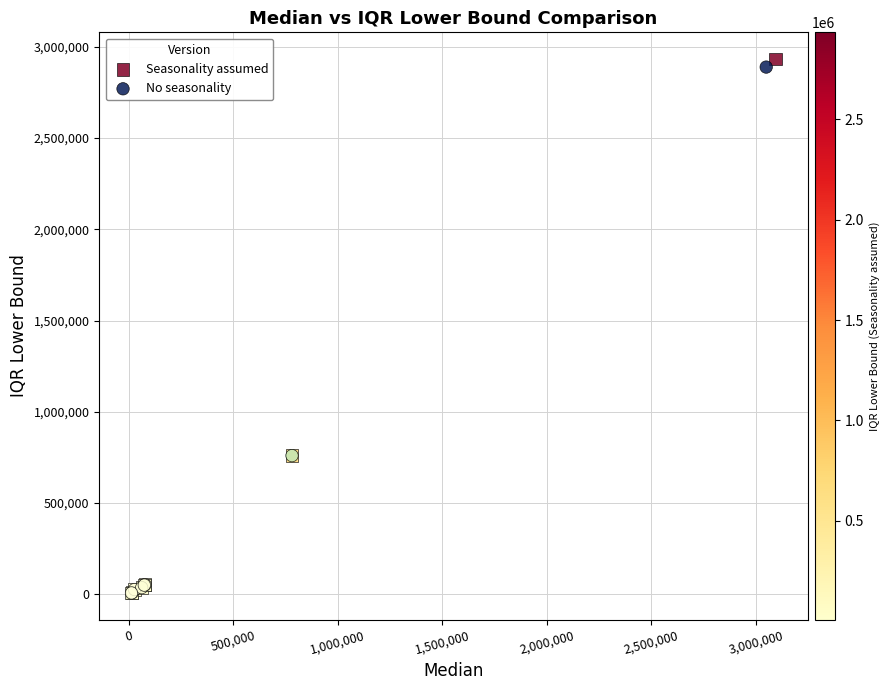

Which series has the widest spread of Y values?

Seasonality assumed